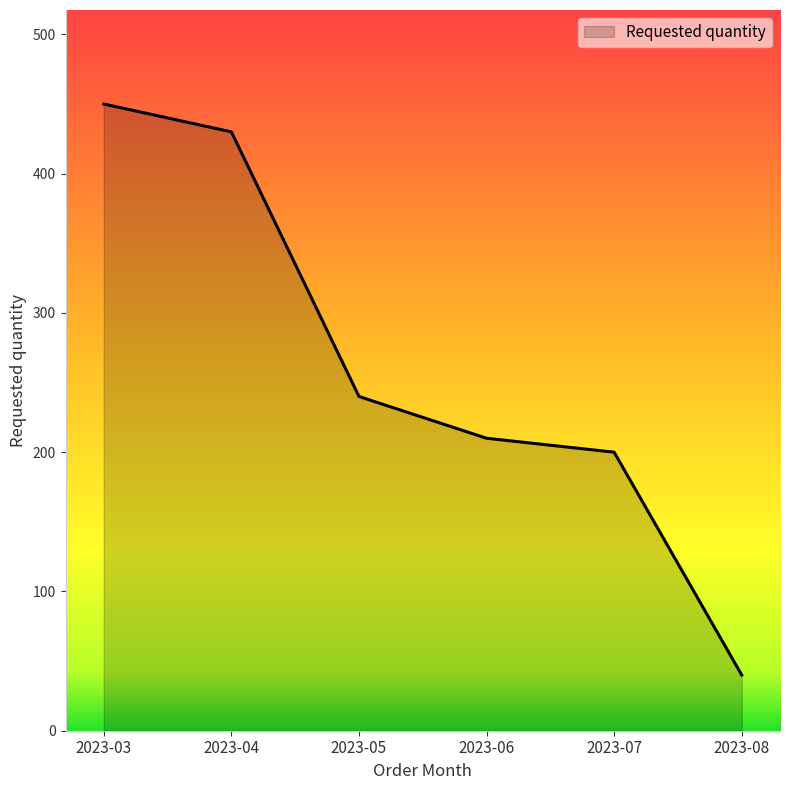

True or false: the data has more than 0 interior local peaks.

False